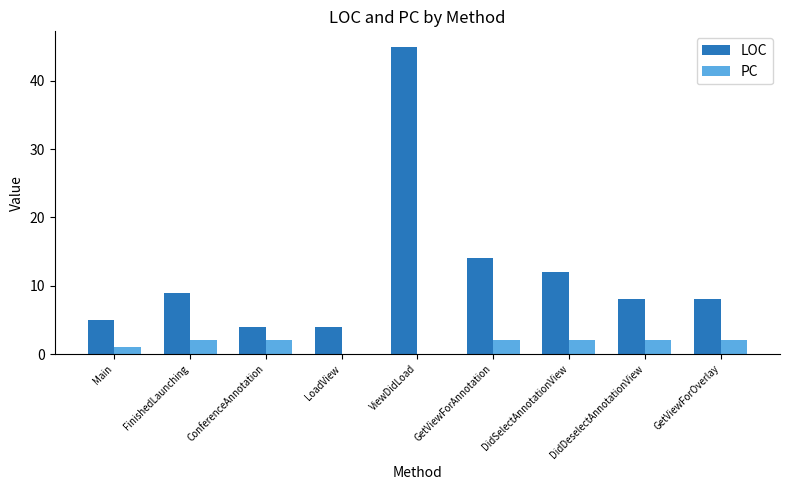

What is the maximum value shown in the chart?

45